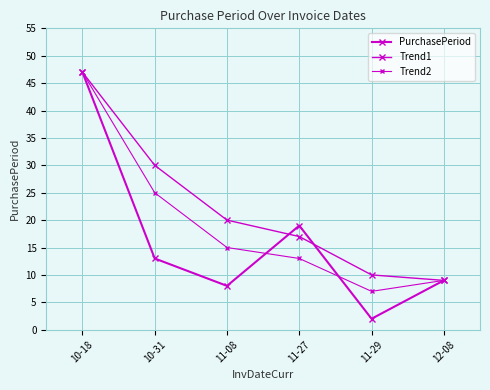

What is the label of the 2nd point from the left?

10-31